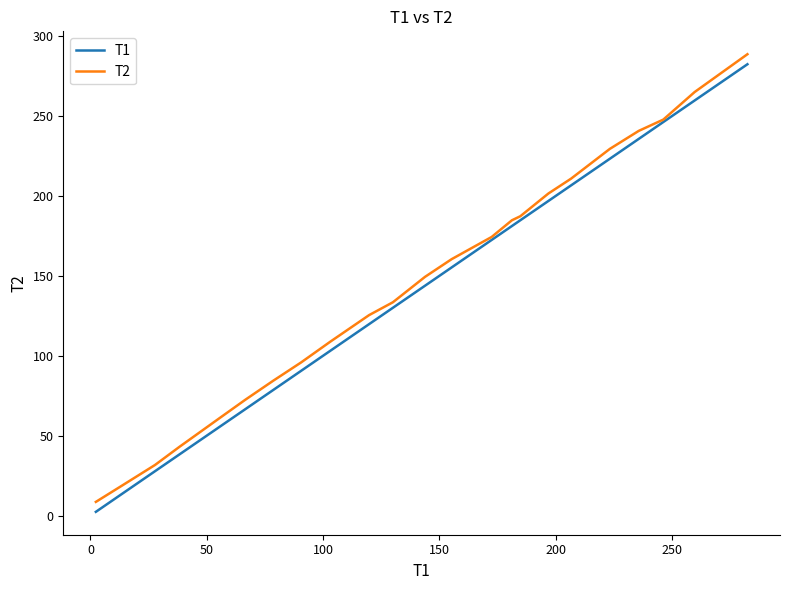

At how many categories does at least one series exceed 166?

10